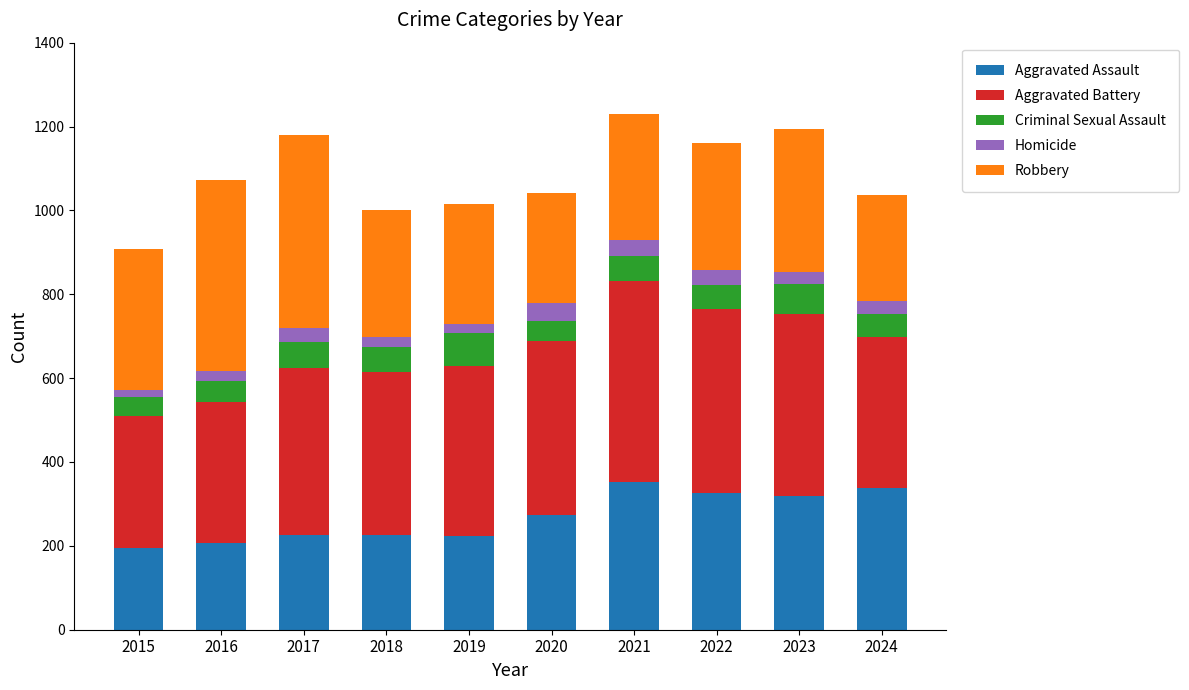

The value of Aggravated Assault at 2017 is 113. True or false?

False